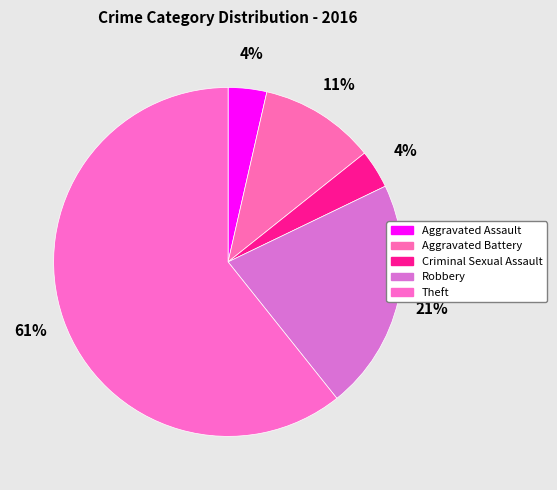

How many segments does this pie chart have?

5